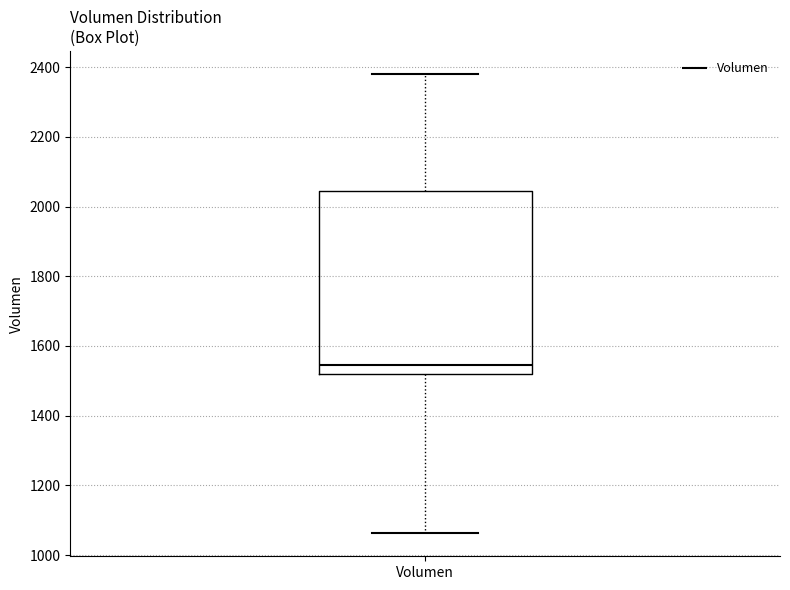

Where is the lower edge of the box for Volumen on the y-axis? The values are not printed on the chart, so give them approximately, as read against the axis.

1520